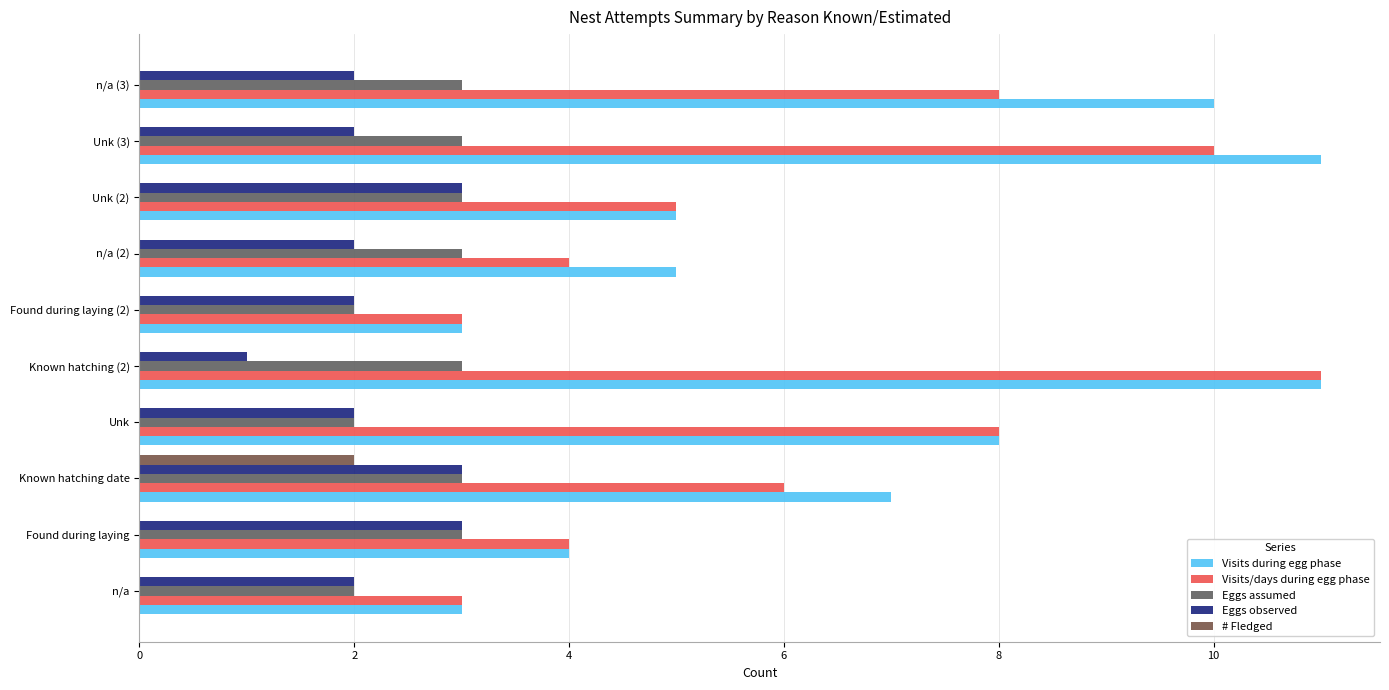

How many data points does each series have?

10